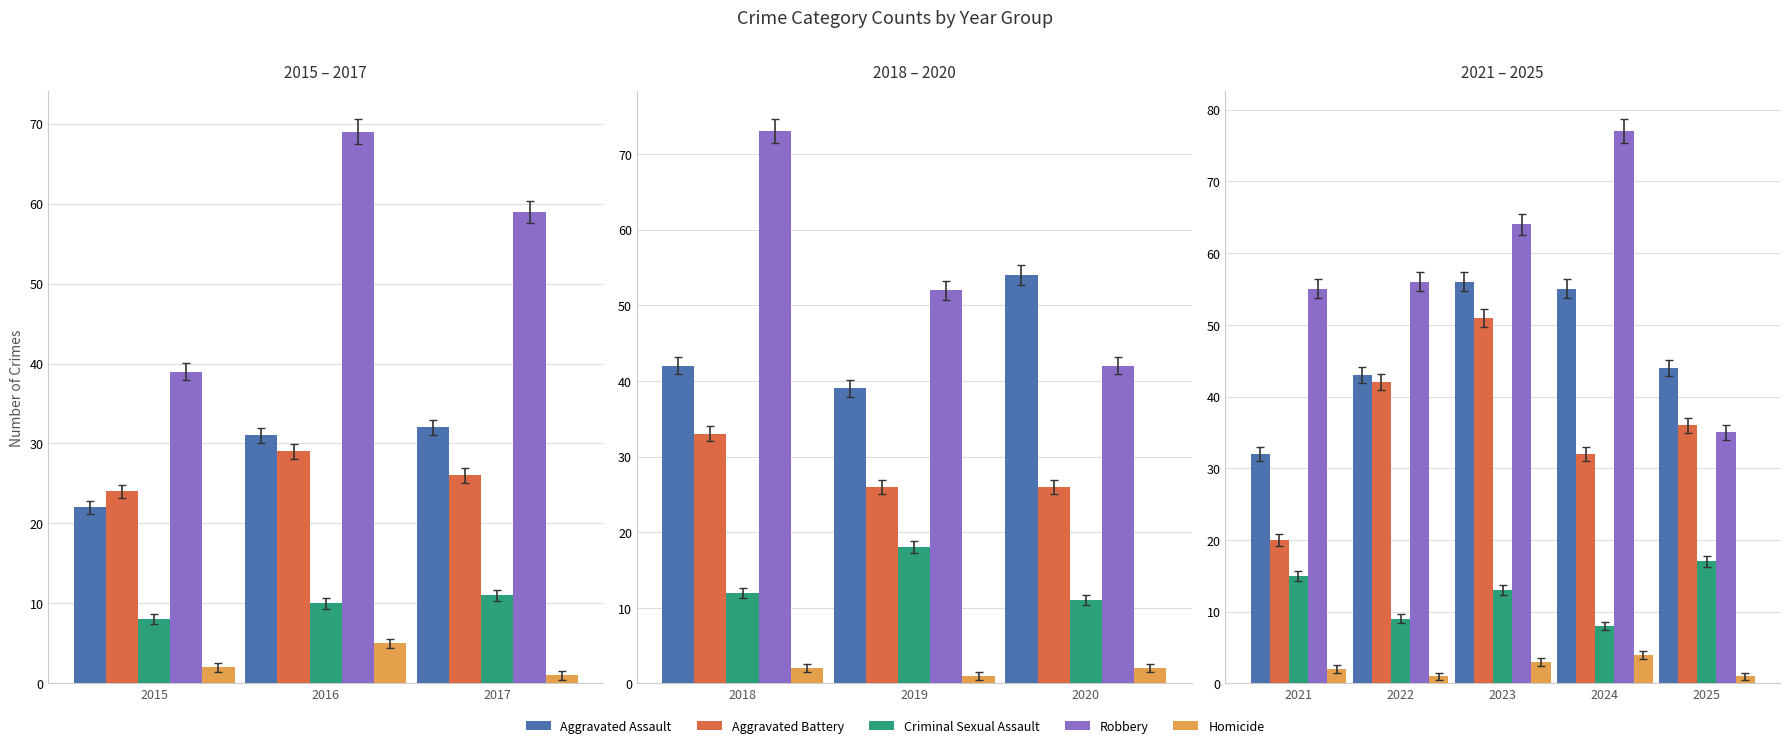

At which label does Aggravated Assault reach its minimum?

2021